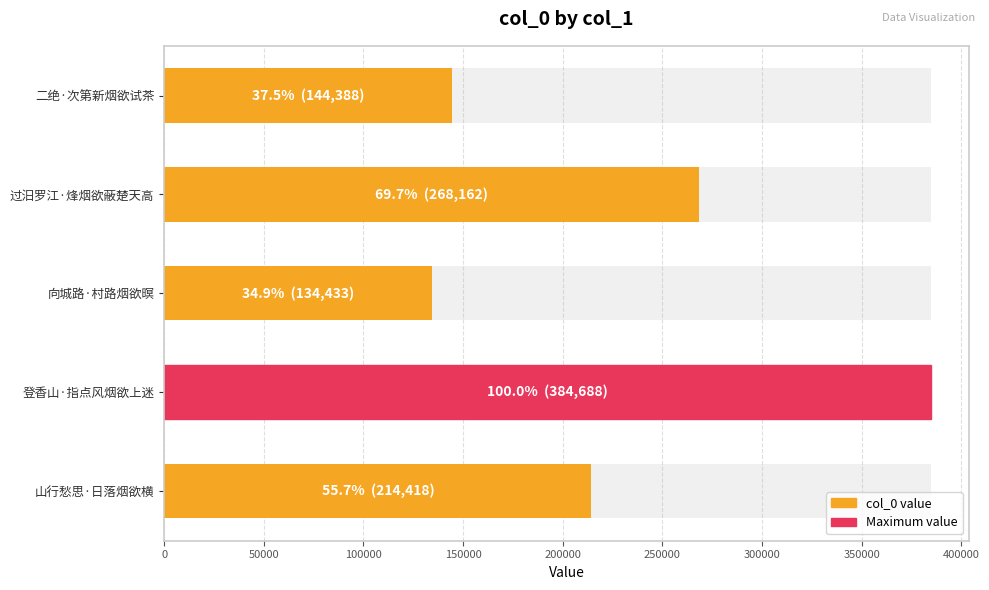

The chart shows a value of 370167 at 山行愁思·日落烟欲横. True or false?

False